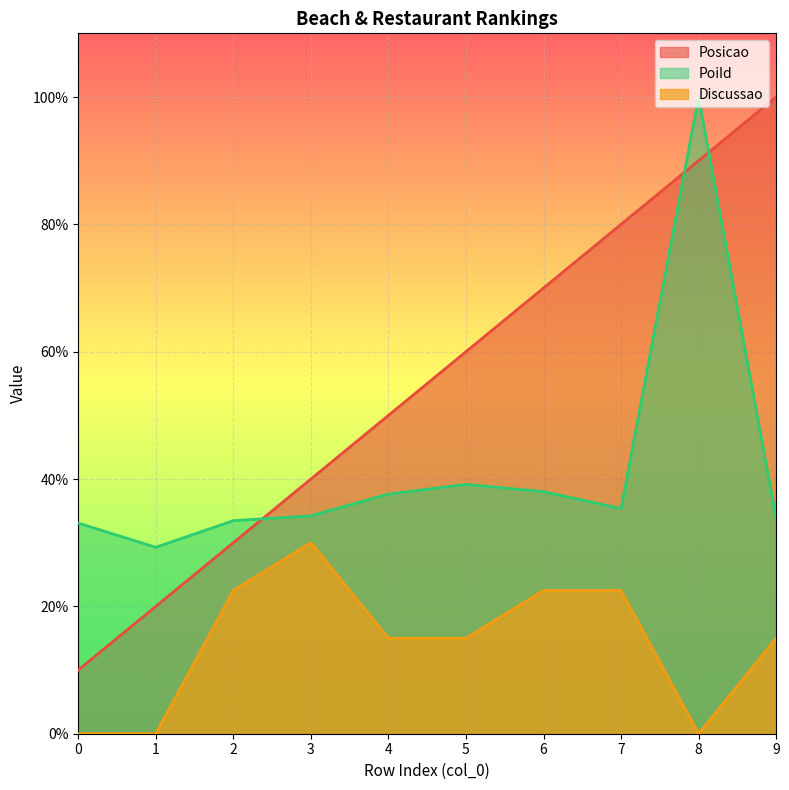

True or false: Posicao and Discussao intersect in this chart.

False